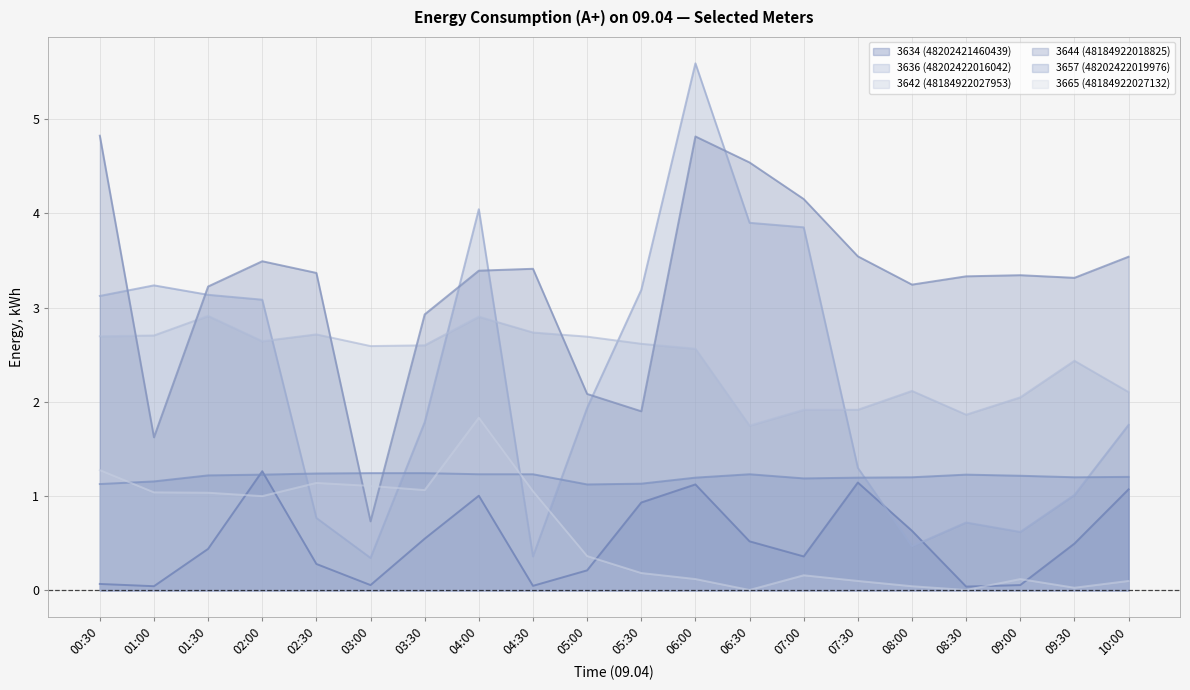

True or false: 3636 (48202422016042) has more than 1 points higher than both neighbors.

True